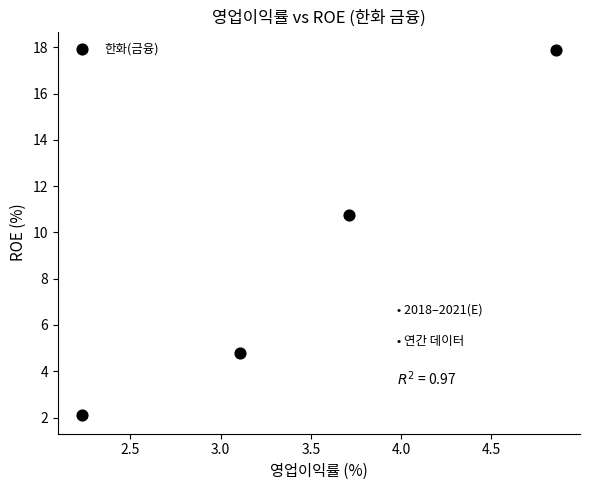

What is the average X value?

3.5